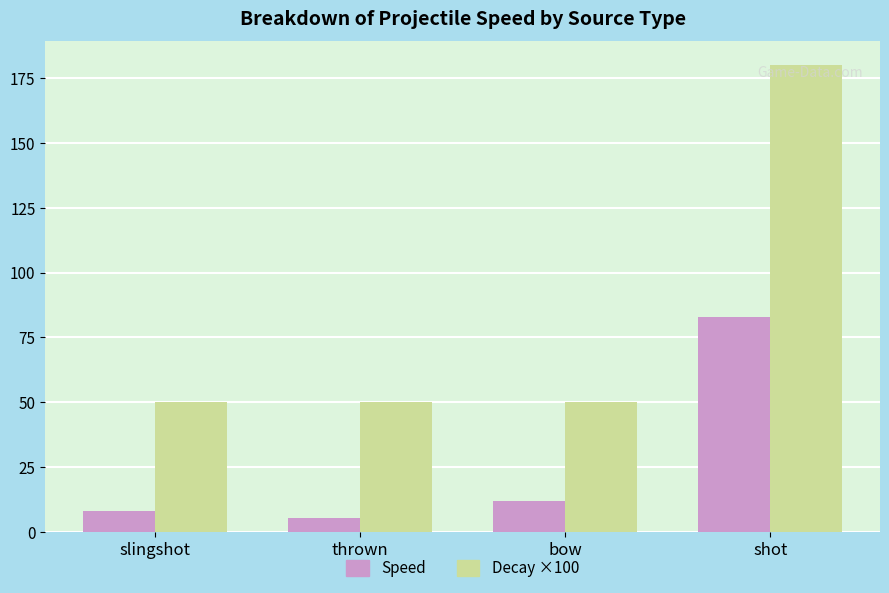

Is it true that Decay ×100 equals 65.2 at slingshot?

False